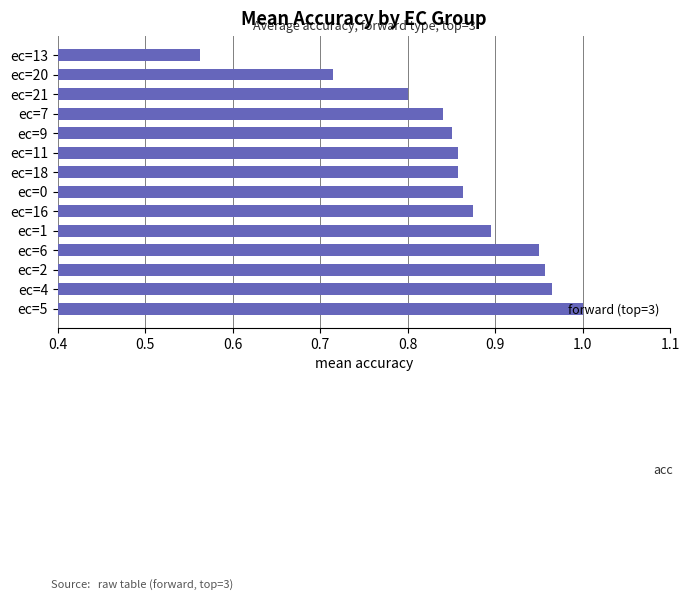

What is the sum of the values at ec=13 and ec=5?

1.6